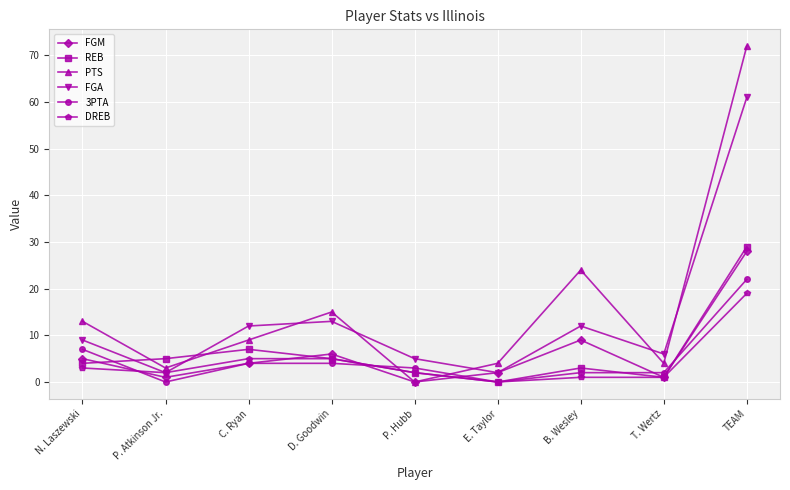

What is the average value of the 3PTA series?

5